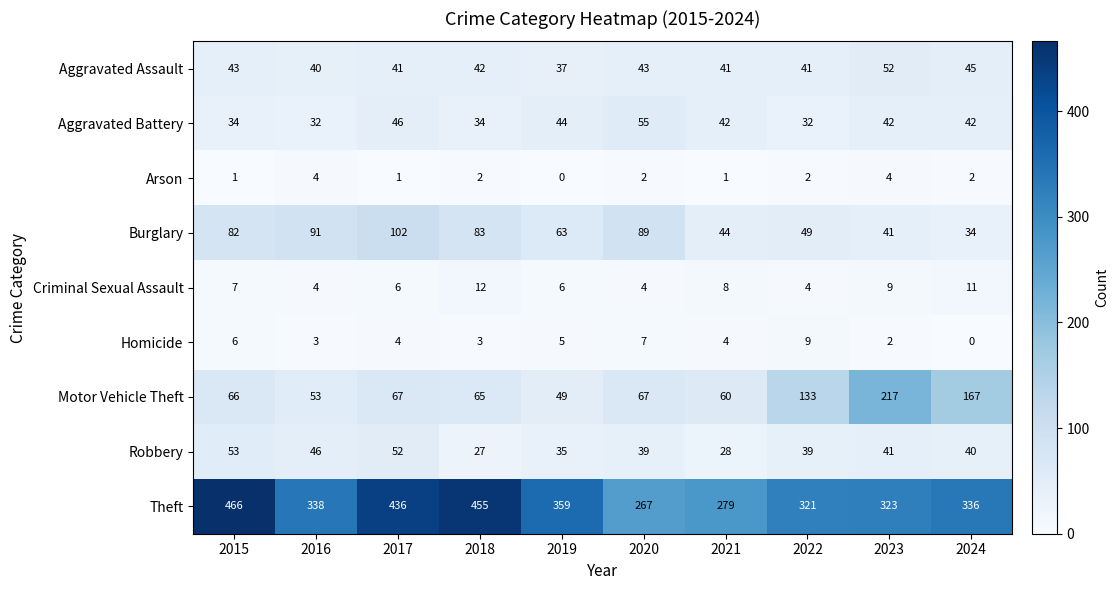

How many values in Homicide are above zero?

9